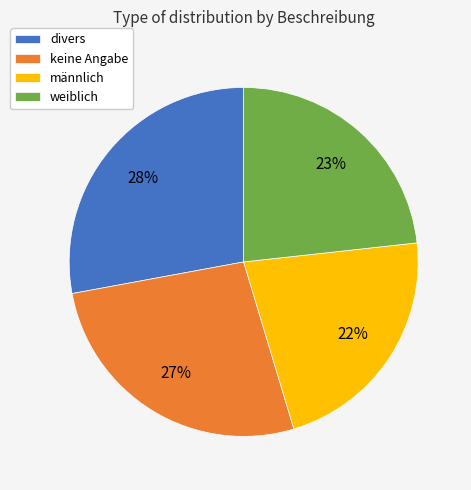

The keine Angabe slice represents 27% of the pie. True or false?

True